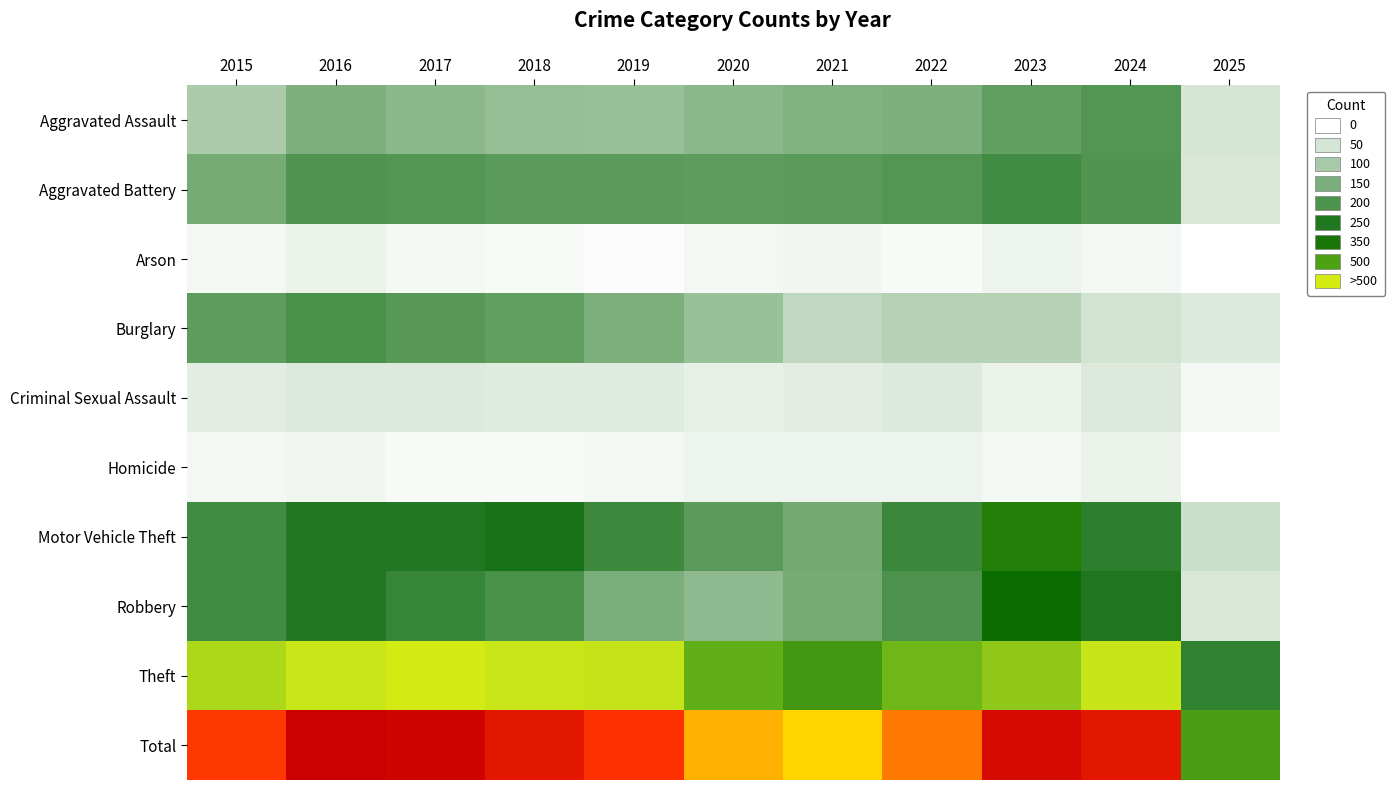

Which series has the widest spread of values?

Total